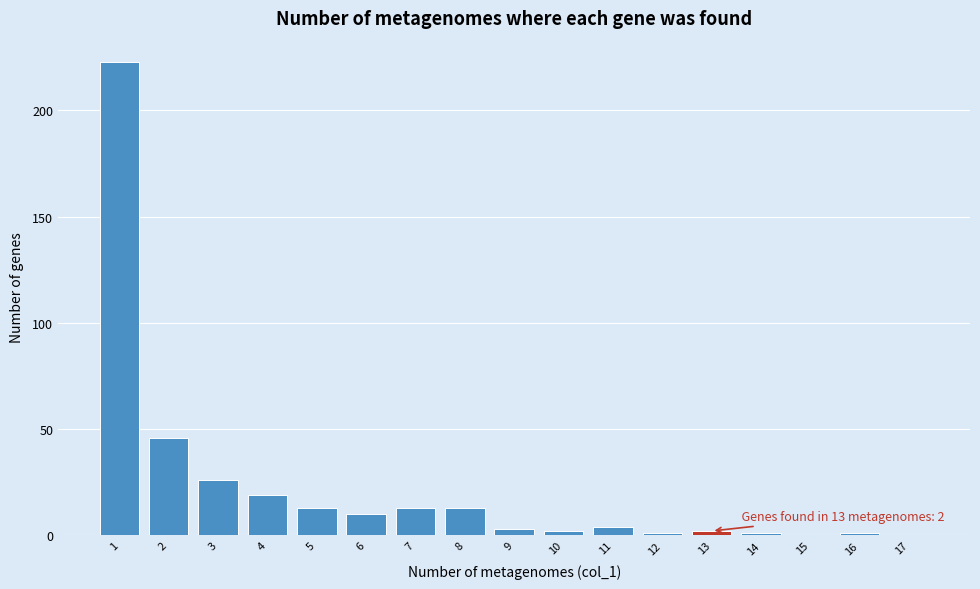

Over which range of the x-axis is the bar tallest?

0.5 to 1.5